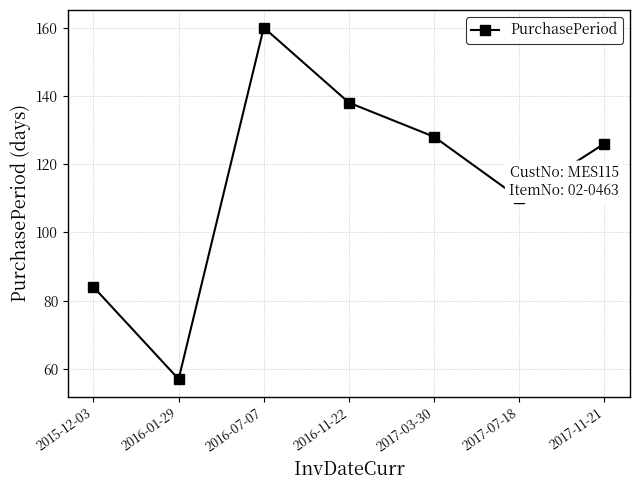

Reading left to right, what are all the values shown in this chart?

84	57	160	138	128	110	126